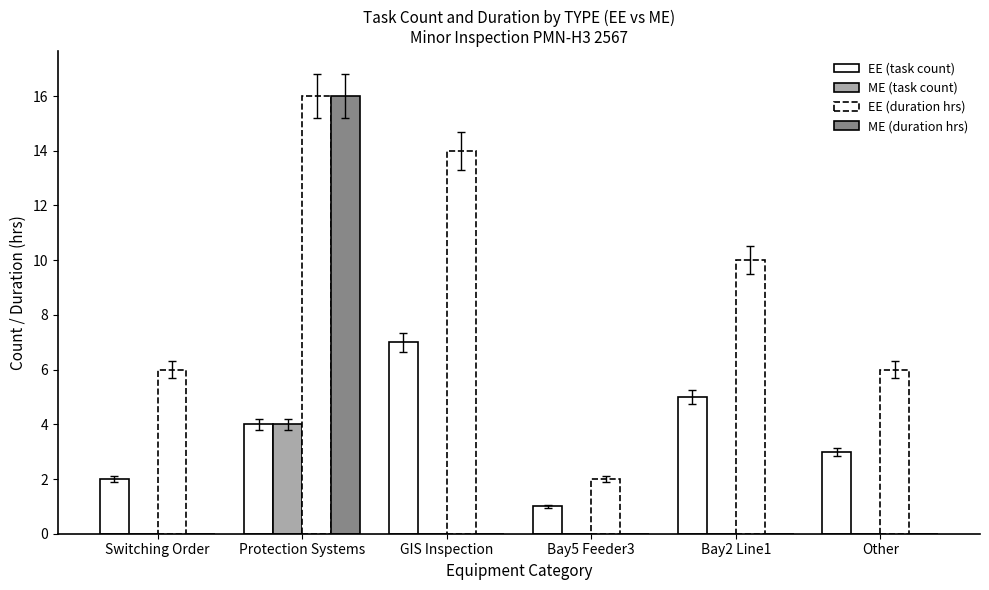

Is the value of ME (task count) at Switching Order greater than the value of EE (duration hrs) at Other?

No